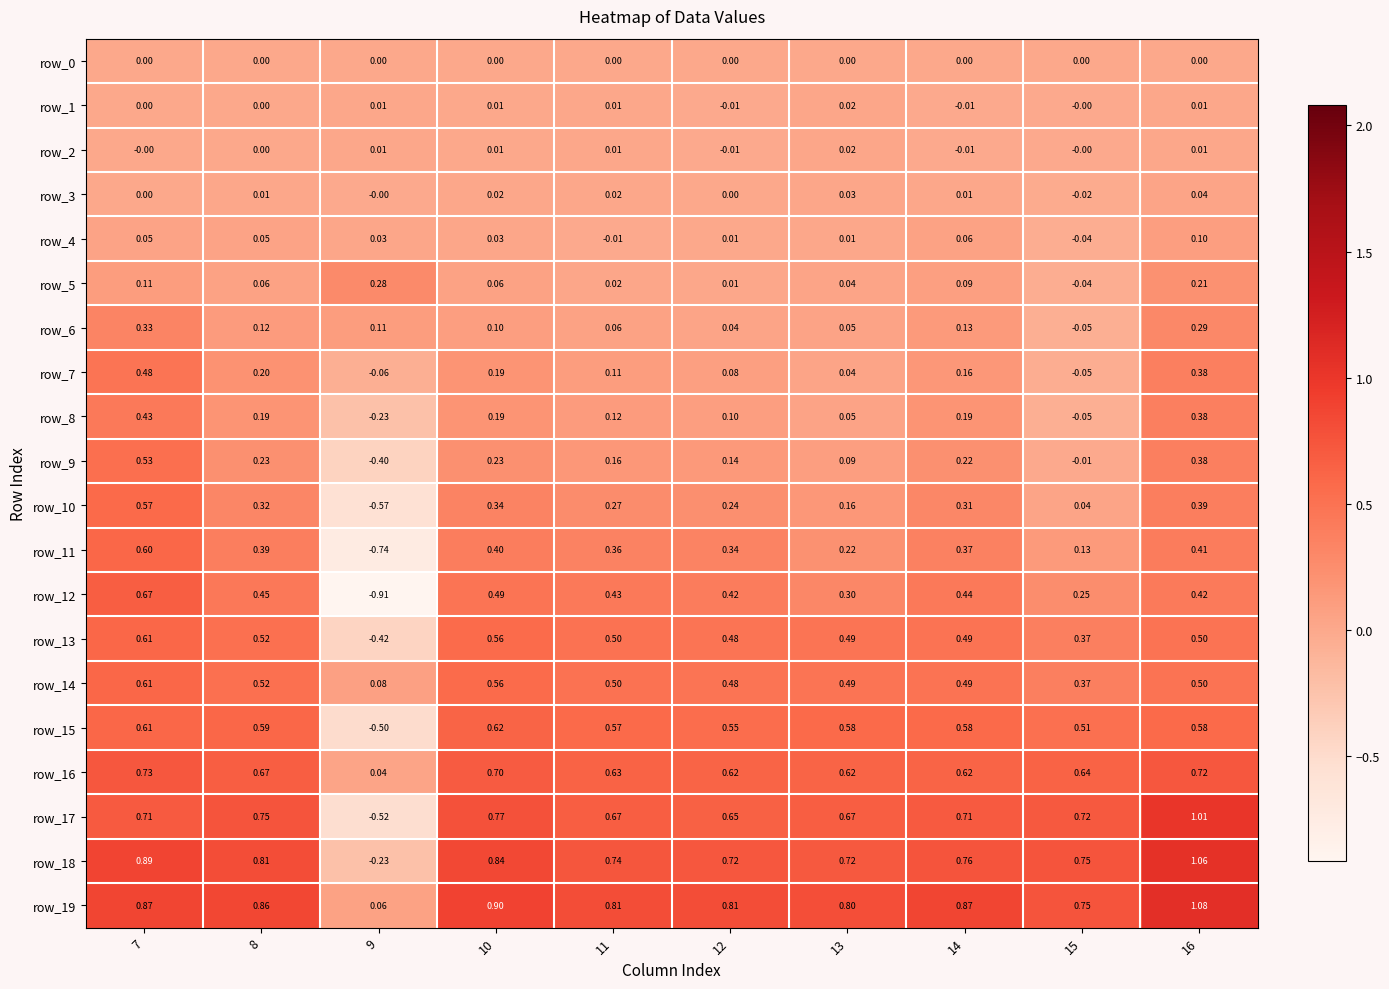

What is the spread (max minus min) of values at 9?

1.2